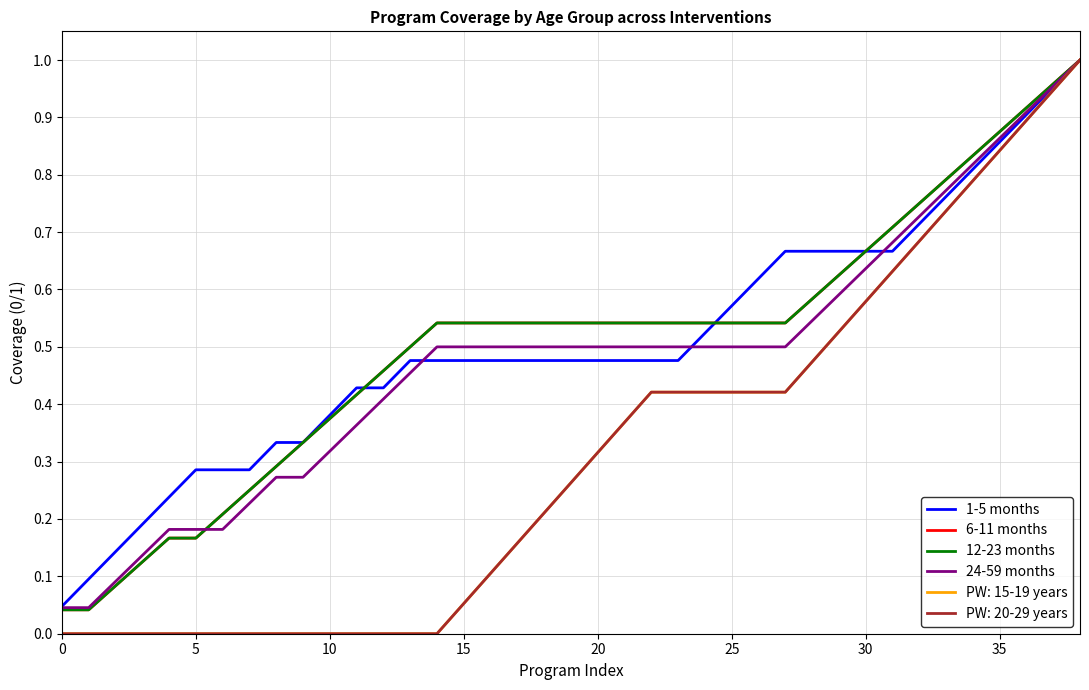

True or false: 12-23 months and 6-11 months intersect in this chart.

False